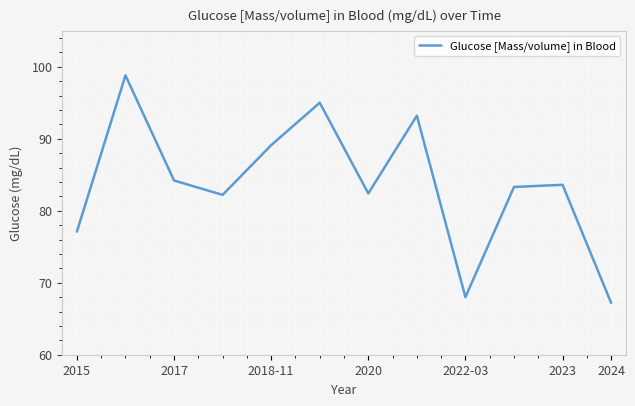

What is the difference between the maximum and minimum values?

31.6